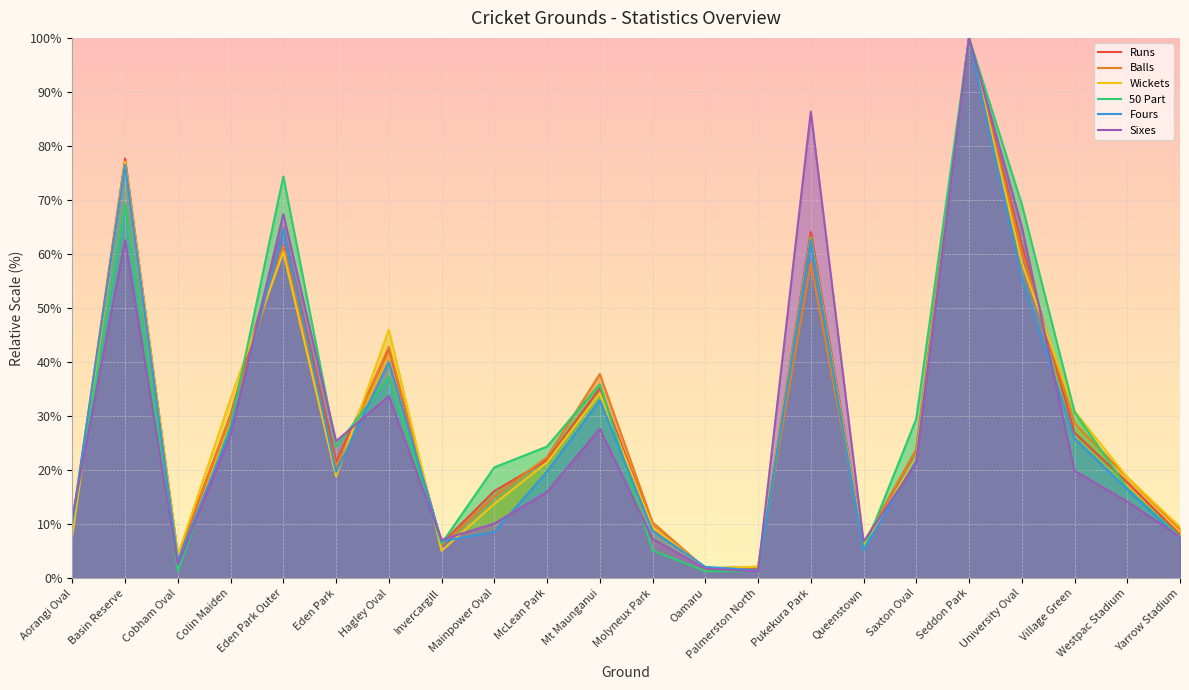

Which category has the lowest value across all series?

Palmerston North